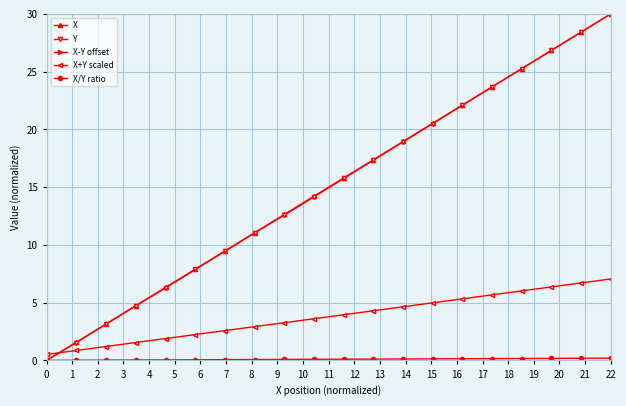

At which label does Y reach its peak?

22